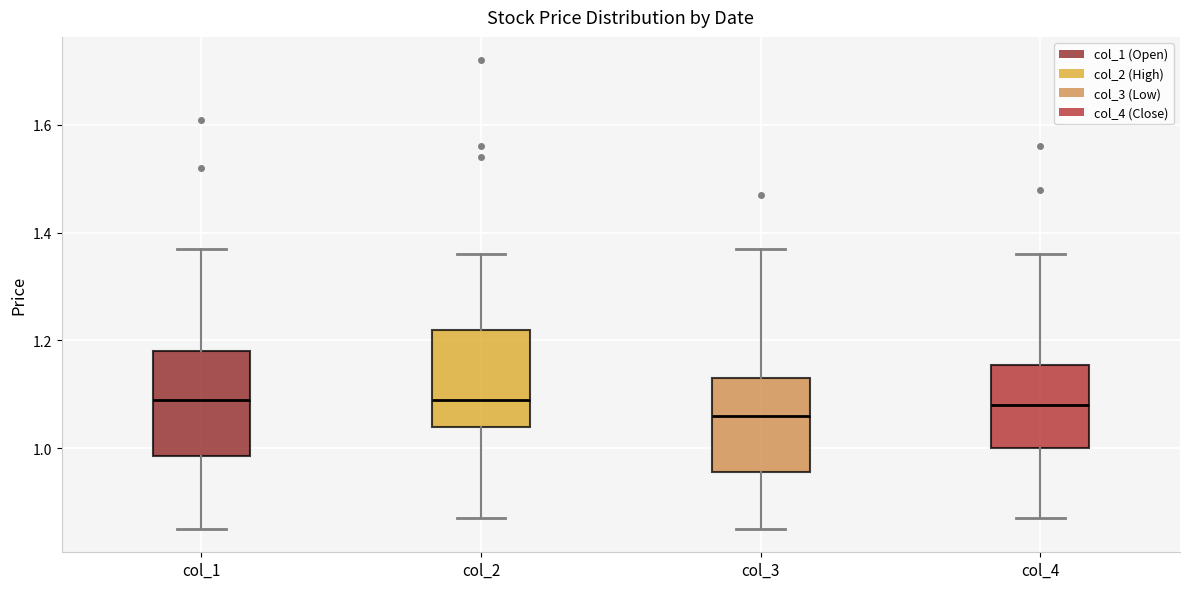

Where is the upper edge of the box for col_4 on the y-axis? The values are not printed on the chart, so give them approximately, as read against the axis.

1.16